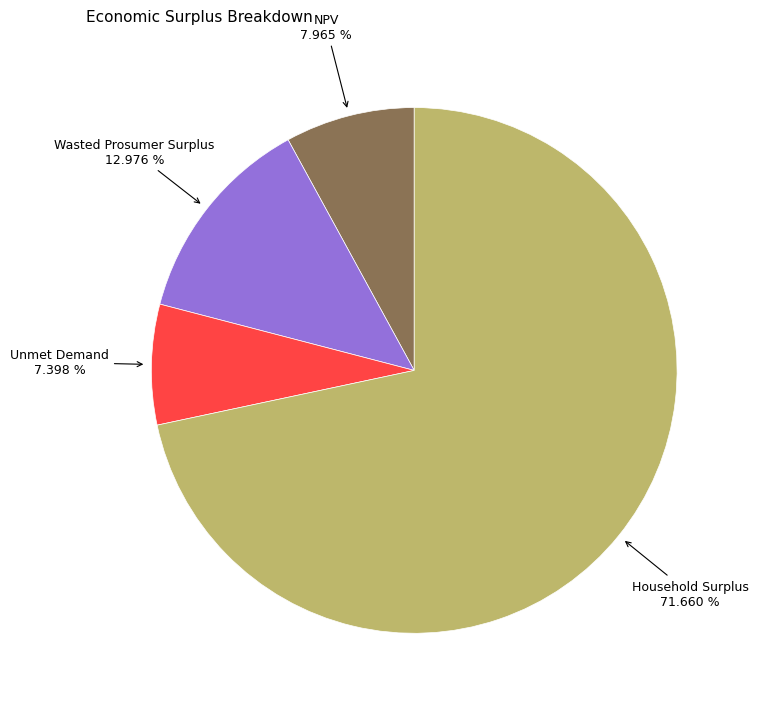

Between NPV and Household Surplus, which is larger?

Household Surplus